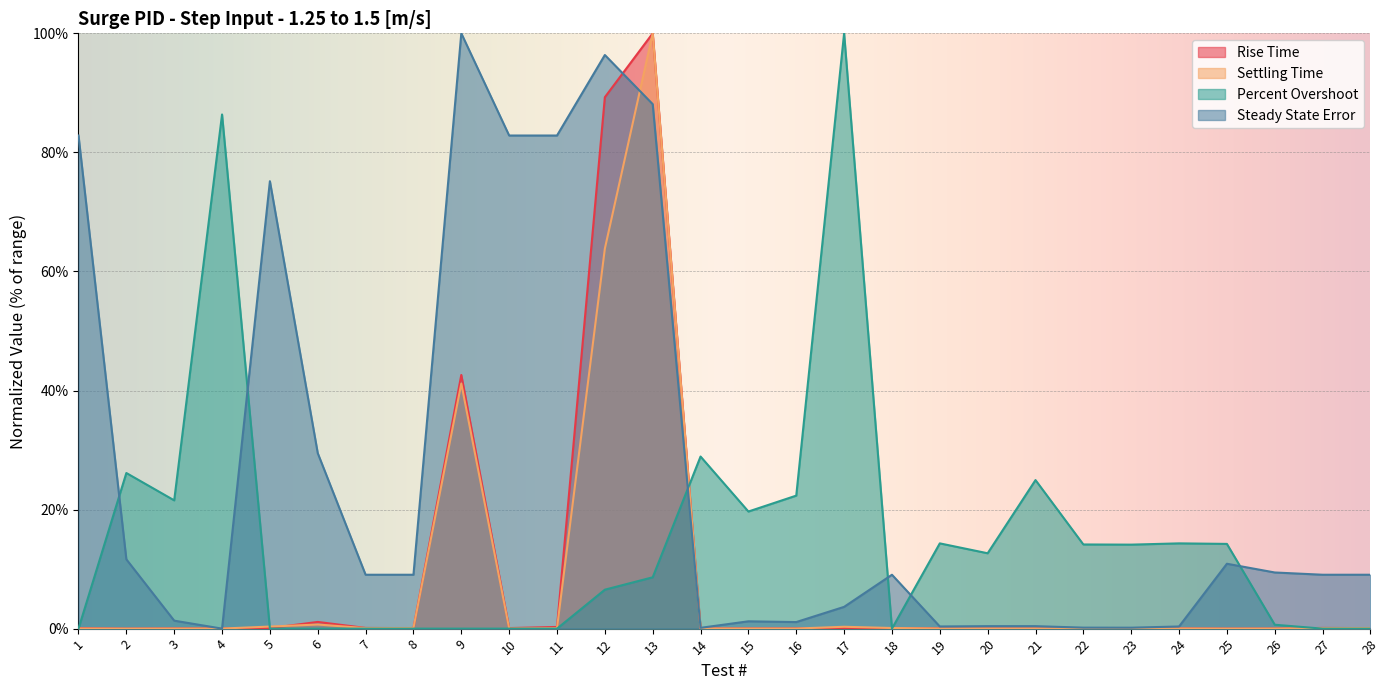

In Rise Time, how many points are lower than both neighbors (excluding endpoints)?

9